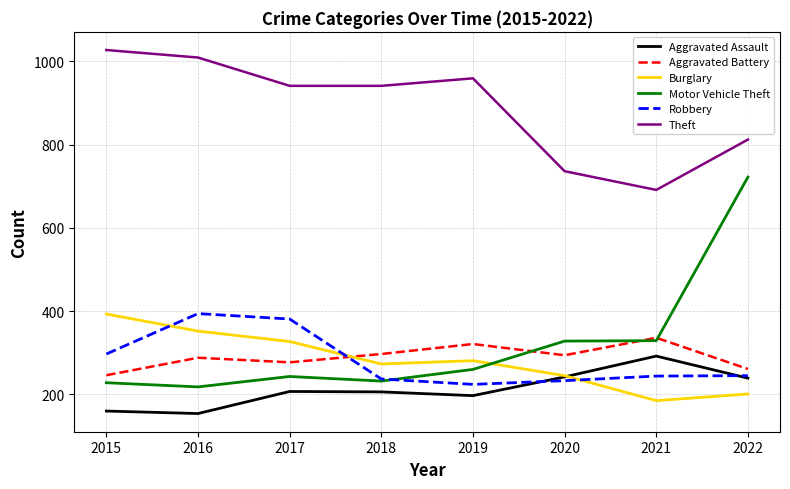

What is the minimum value for Aggravated Assault?

154